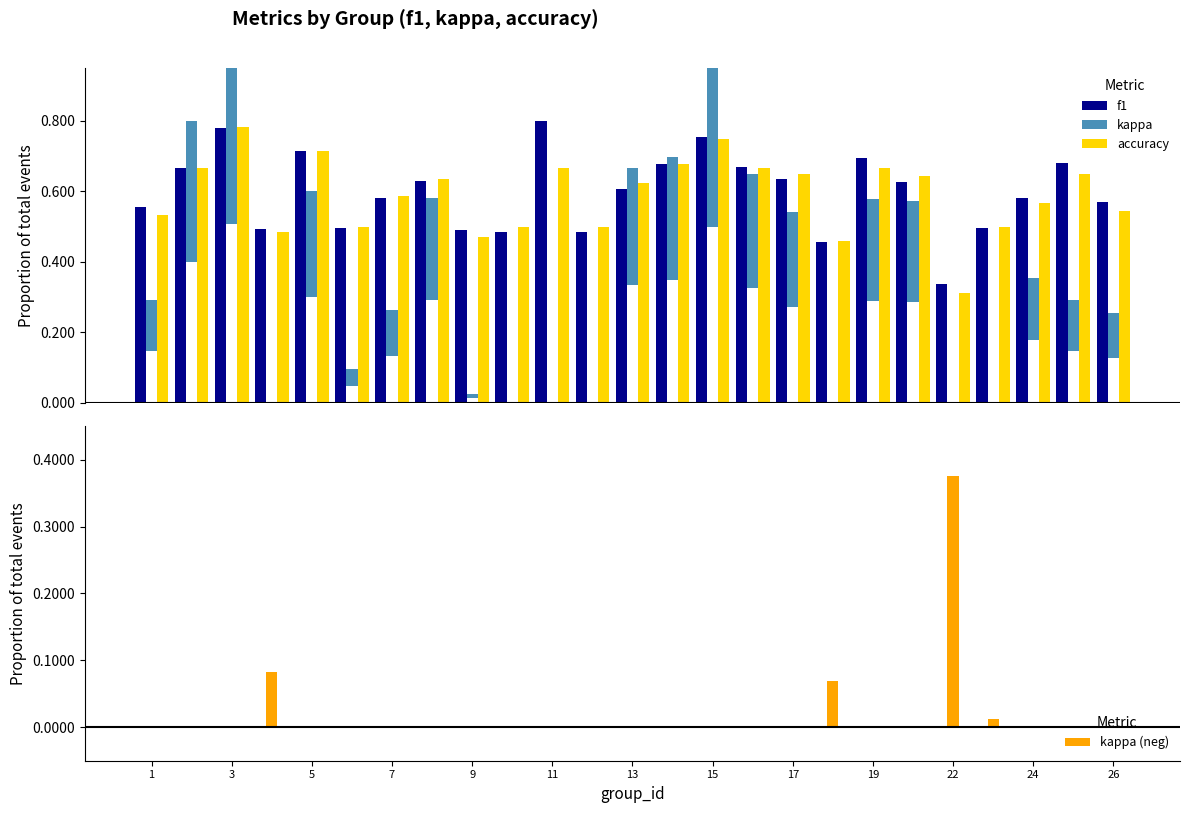

Does the chart contain any negative values?

Yes